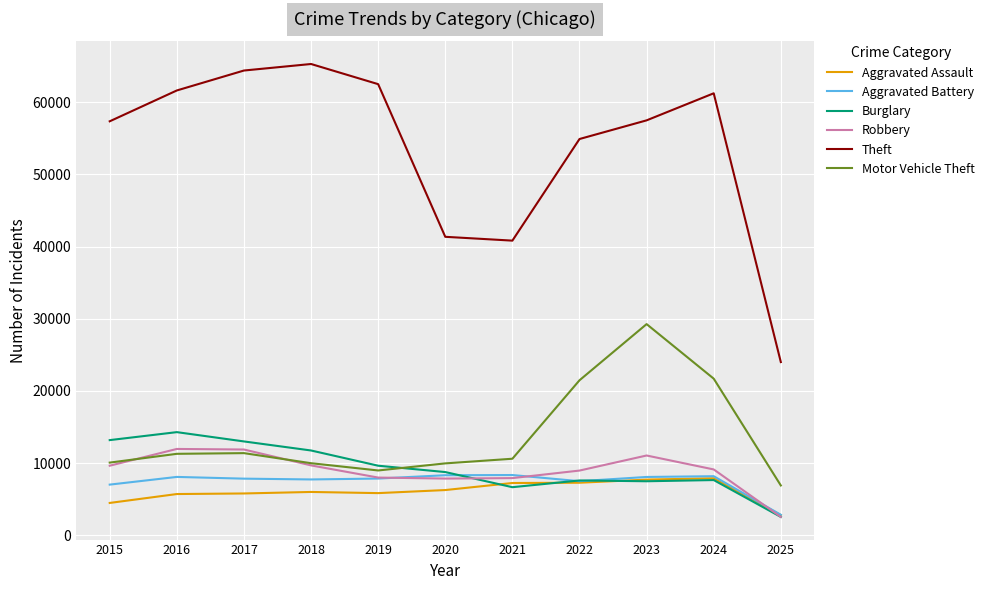

Which series has the largest range (max minus min)?

Theft